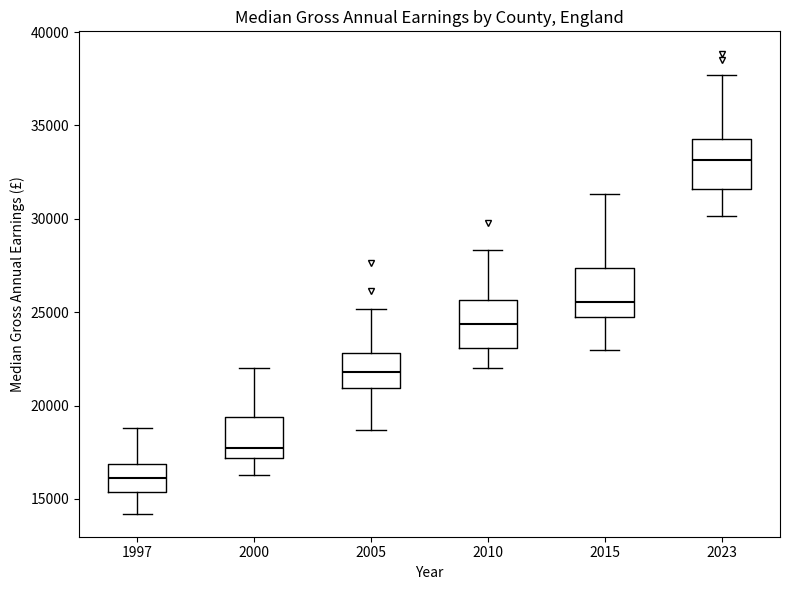

Reading left to right, transcribe this box plot: for each box, give where its median line is, the range the box spans, and where its two whiskers end, as read against the y-axis. The values are not printed on the chart, so give them approximately, as read against the axis.

1997: median 16000, box 15500 to 17000, whiskers 14000 to 19000
2000: median 17500, box 17000 to 19500, whiskers 16500 to 22000
2005: median 22000, box 21000 to 23000, whiskers 18500 to 25000
2010: median 24500, box 23000 to 25500, whiskers 22000 to 28500
2015: median 25500, box 24500 to 27500, whiskers 23000 to 31500
2023: median 33000, box 31500 to 34500, whiskers 30000 to 37500